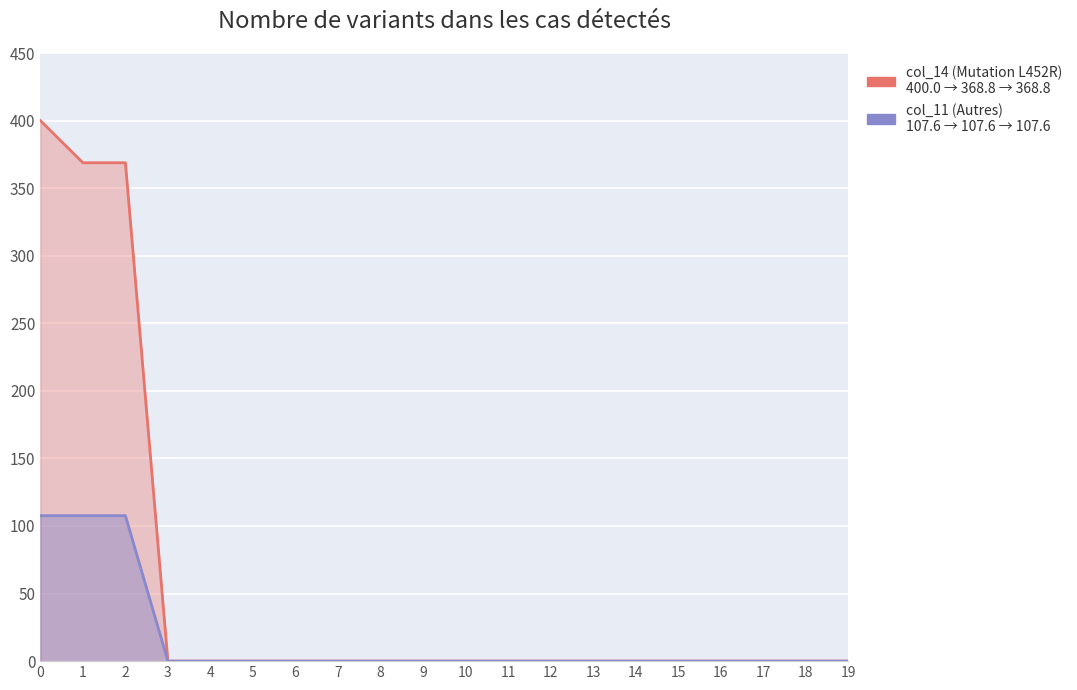

Which series has the largest total across all categories?

col_14 (Mutation L452R)